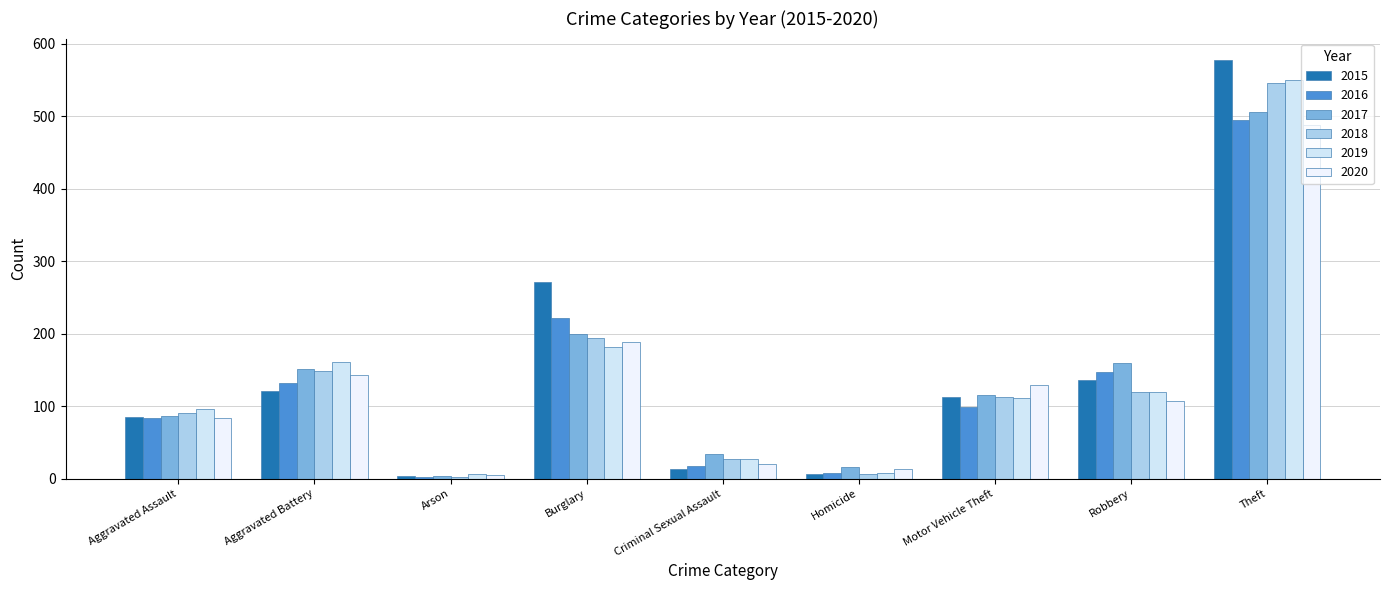

Which series has the largest total across all categories?

2015